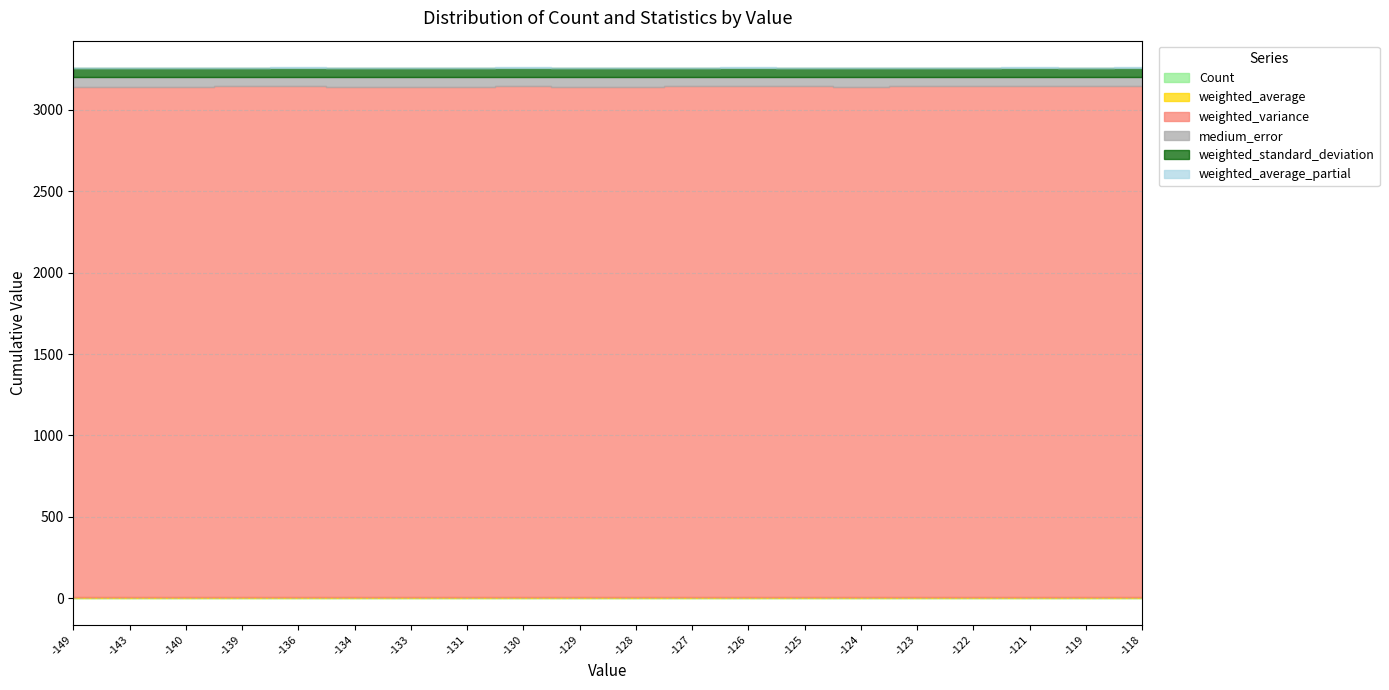

What is the value of the weighted_standard_deviation point at the 6th from the left?

56.0